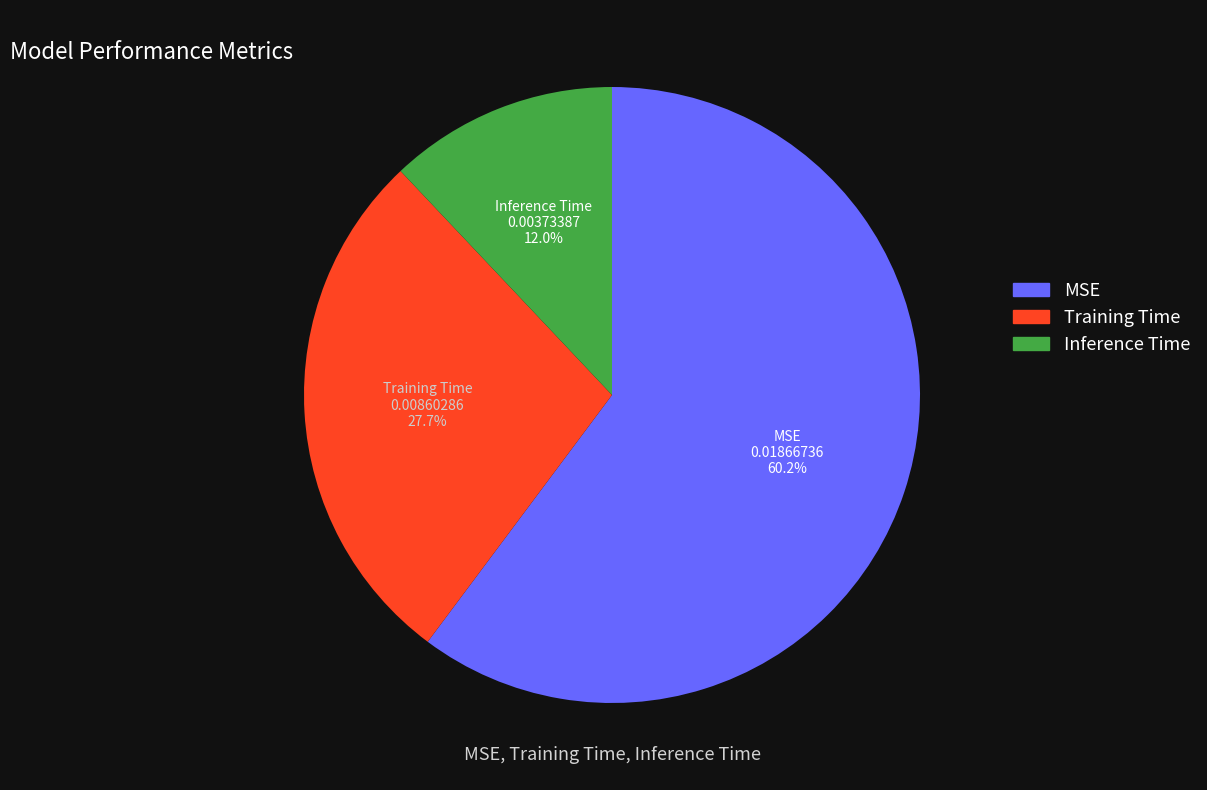

True or false: MSE accounts for 66% of the total.

False